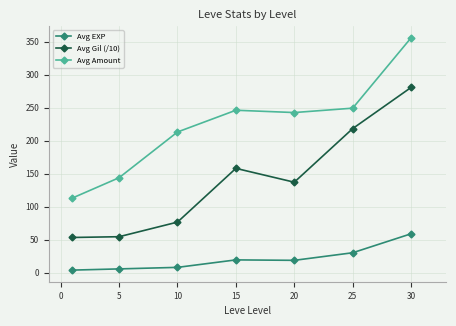

True or false: Avg Amount and Avg EXP intersect in this chart.

False